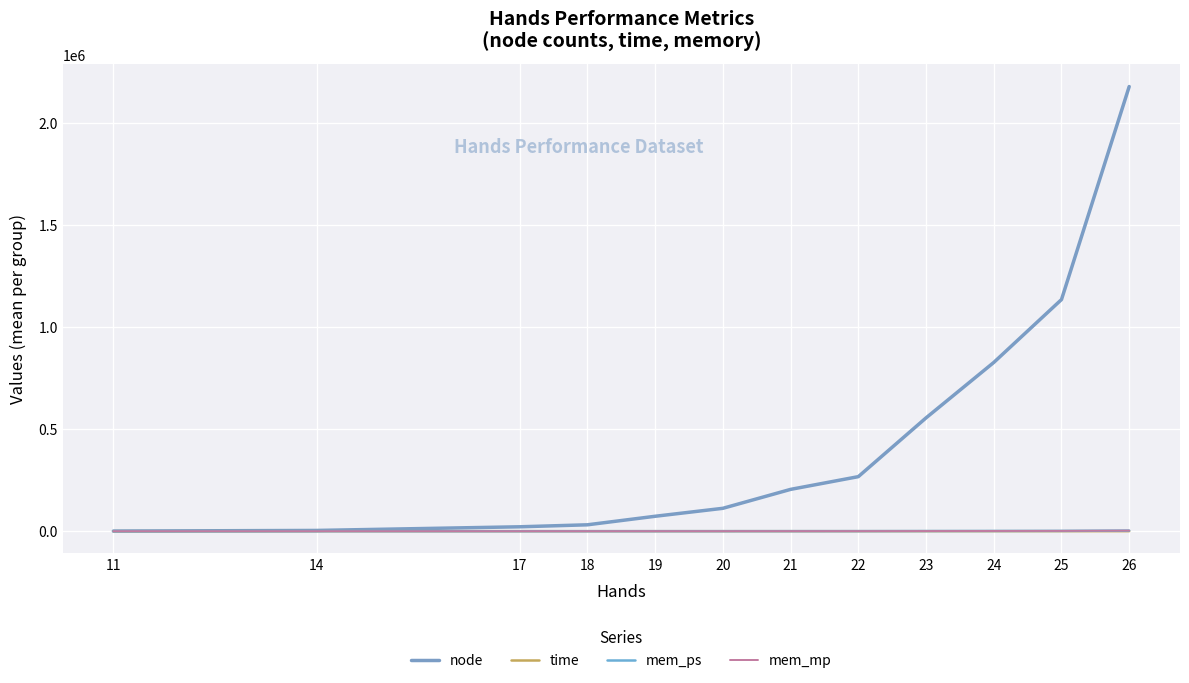

What is the smallest value displayed?

-1.0